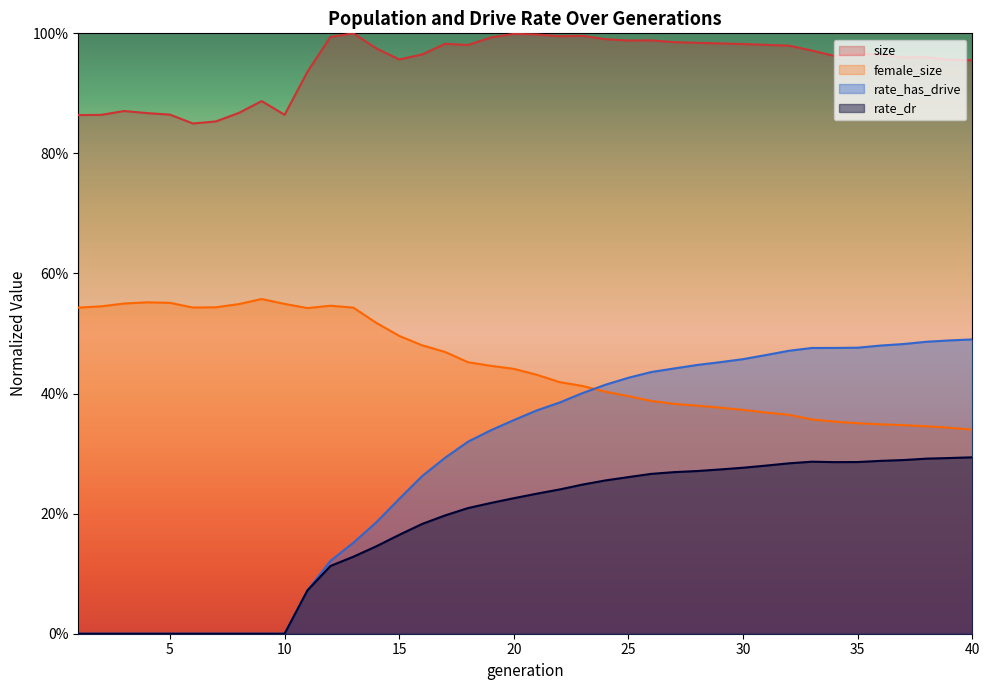

What is the value of the rate_dr point at the 36th from the left?

0.3